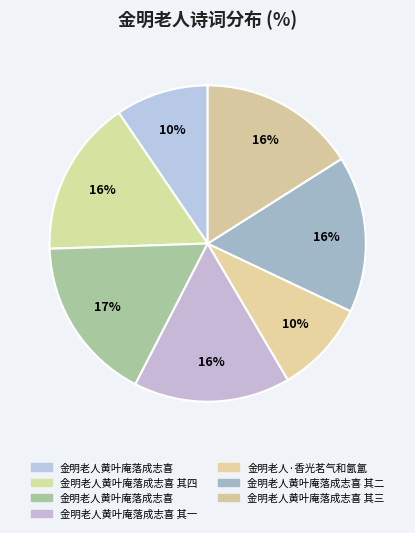

How many segments does this pie chart have?

7